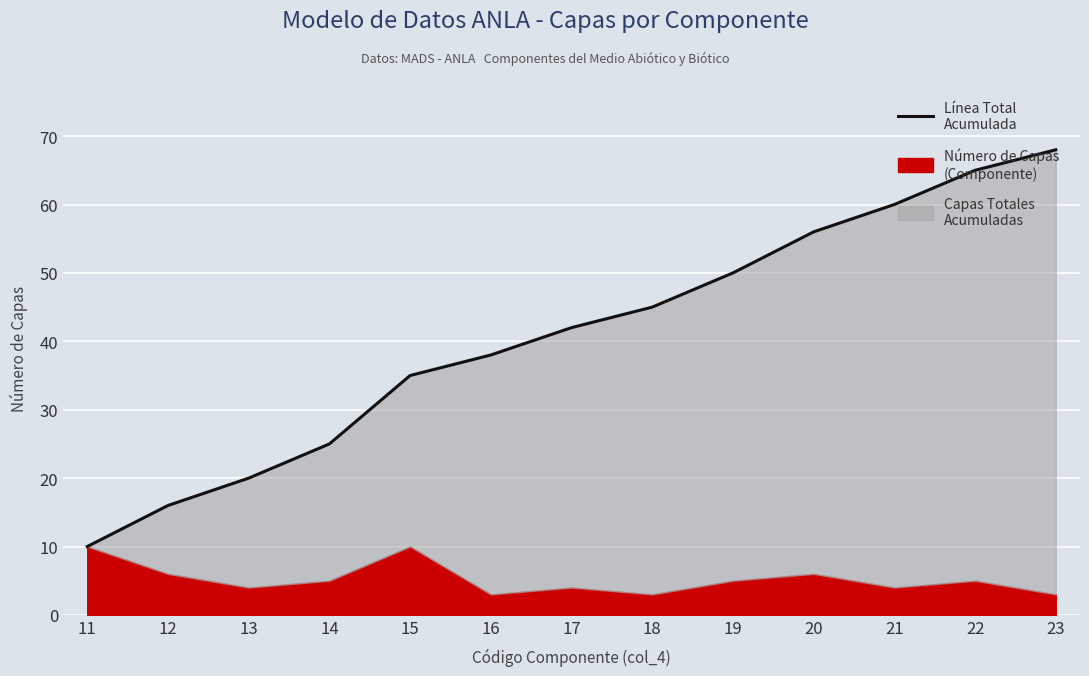

Does the chart display data point markers on the line(s)?

No